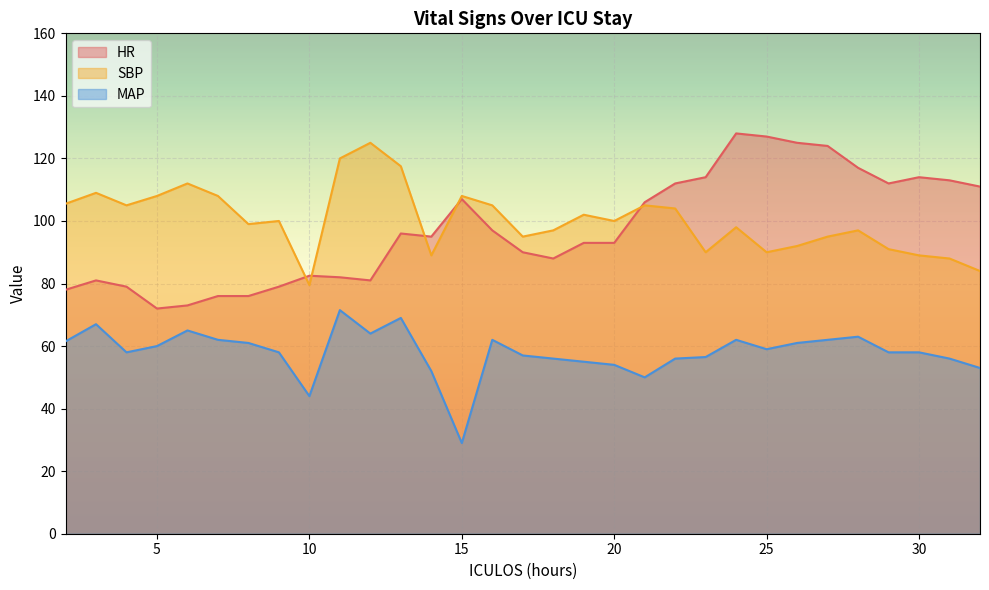

At how many categories does at least one series exceed 125?

2